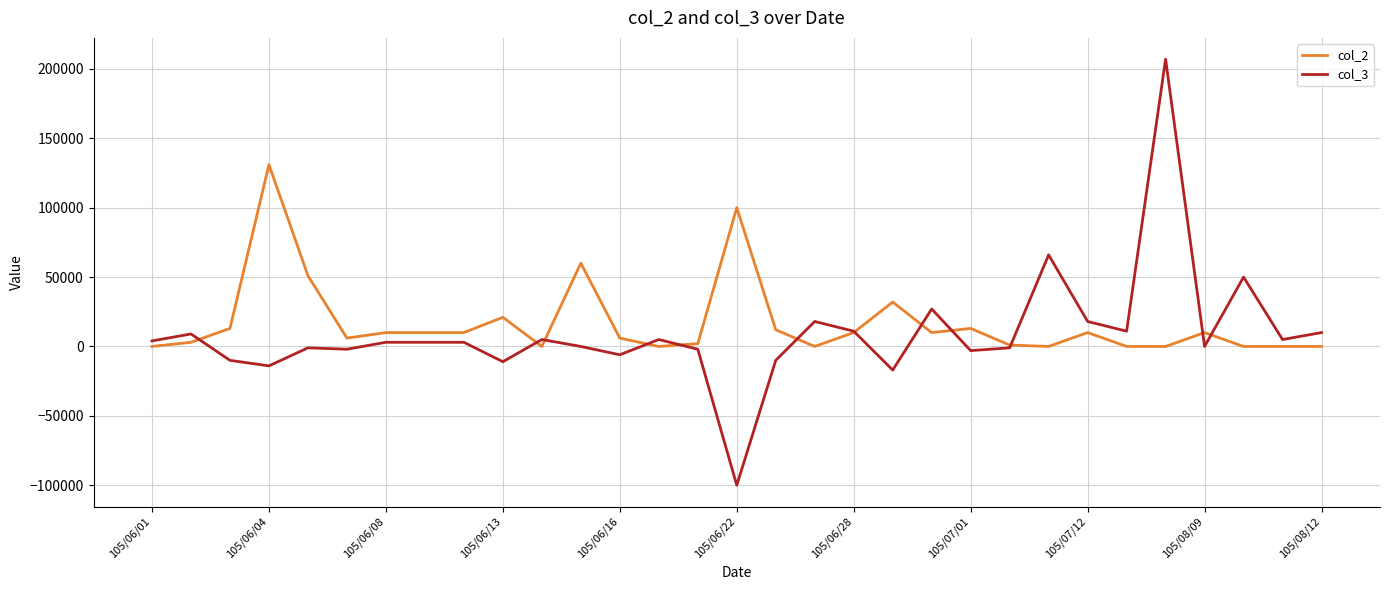

Rank the series by their maximum value, from lowest to highest.

col_2, col_3